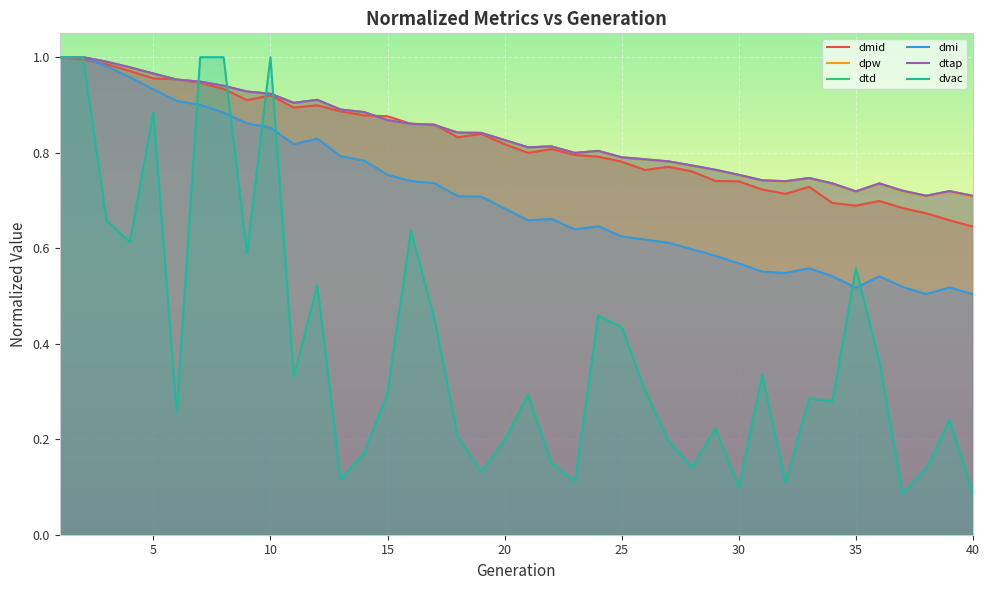

What value does the dmid series have at 15?

0.9